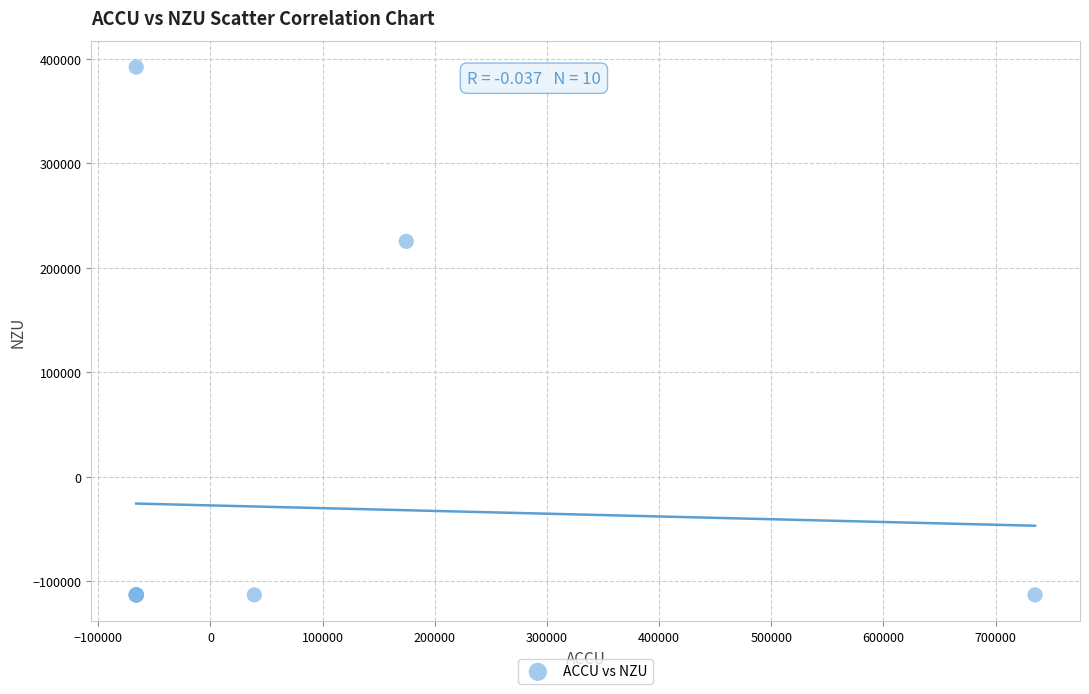

What Y value in the scatter plot is closest to 139598?

225431.5